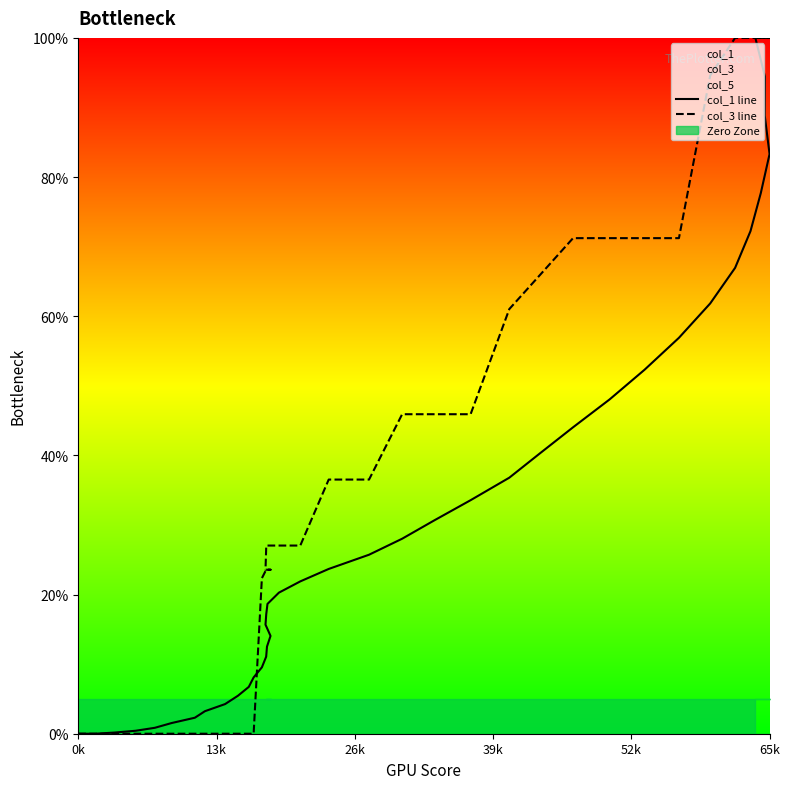

How many data points in col_3 line are above 27?

23